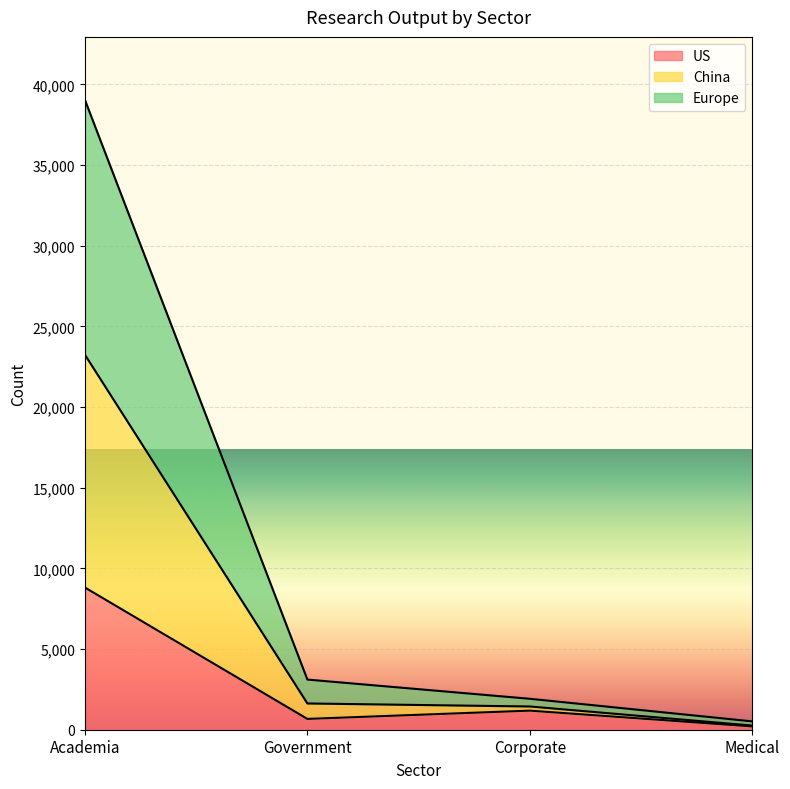

At which category does US reach its first local valley?

Government